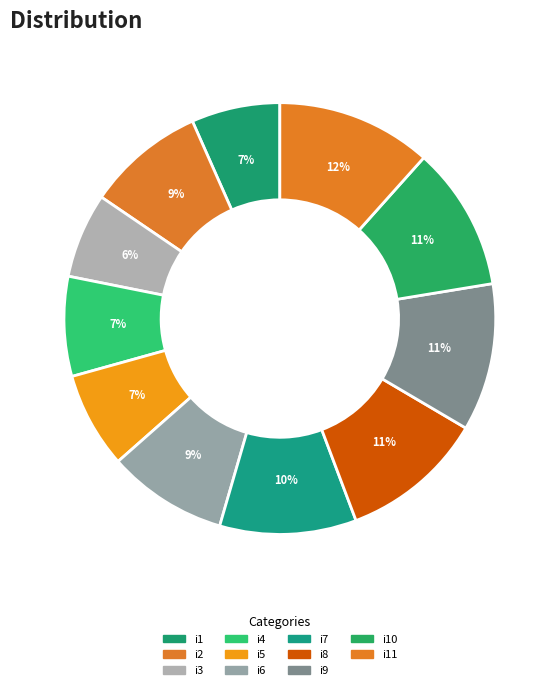

Does any single category account for the majority?

No